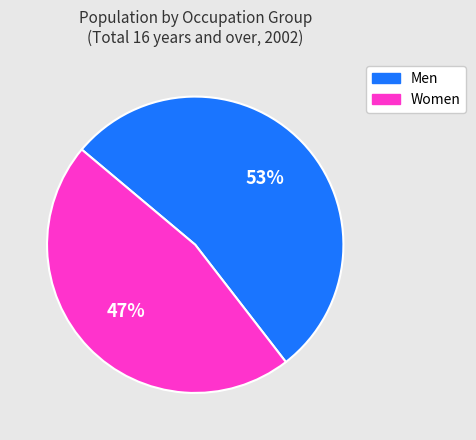

Is Men the majority of the pie?

Yes